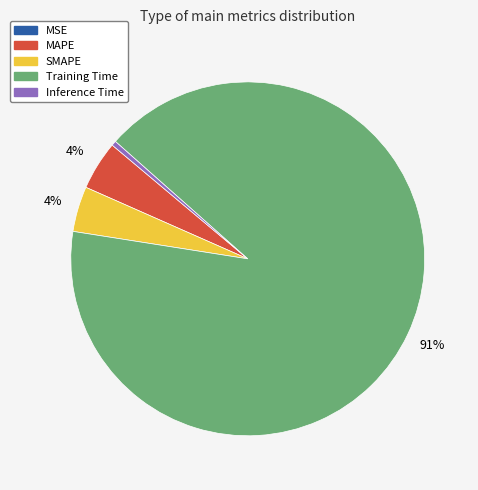

To the nearest percent, what is the average slice percentage?

20%